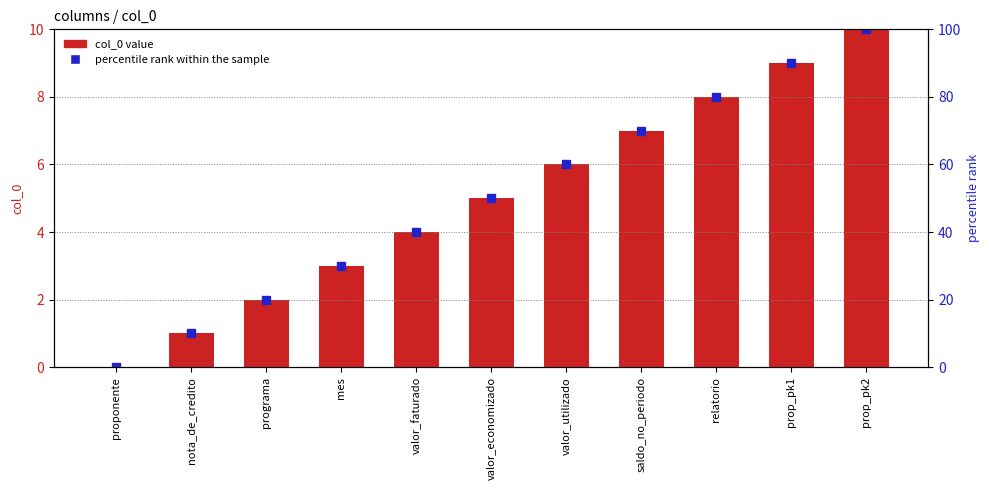

Reading left to right, transcribe all the data shown in this chart.

col_0: proponente=0	nota_de_credito=1	programa=2	mes=3	valor_faturado=4	valor_economizado=5	valor_utilizado=6	saldo_no_periodo=7	relatorio=8	prop_pk1=9	prop_pk2=10
percentile rank within the sample: proponente=0	nota_de_credito=10	programa=20	mes=30	valor_faturado=40	valor_economizado=50	valor_utilizado=60	saldo_no_periodo=70	relatorio=80	prop_pk1=90	prop_pk2=100